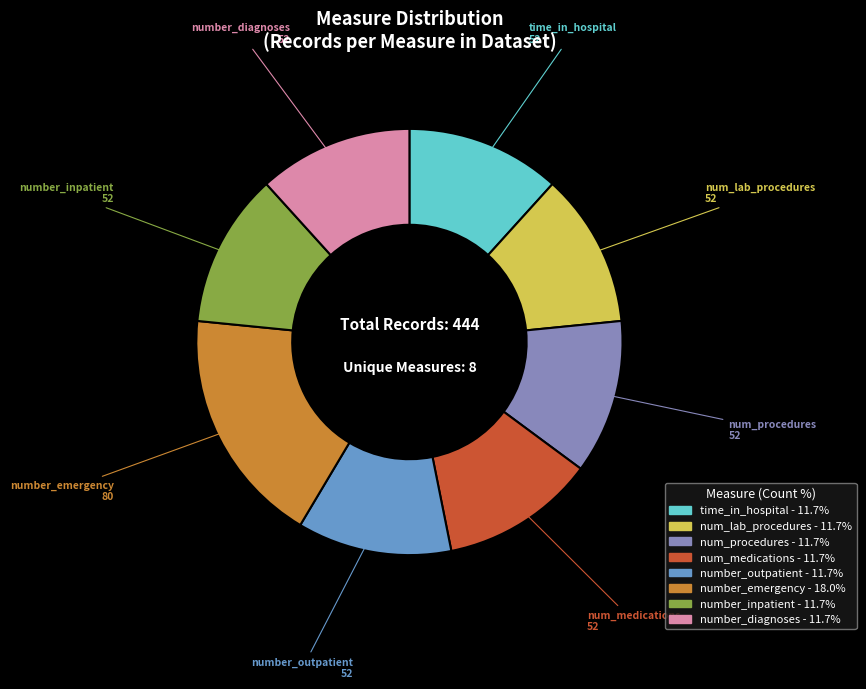

Is the sum of number_inpatient and number_emergency greater than half?

No